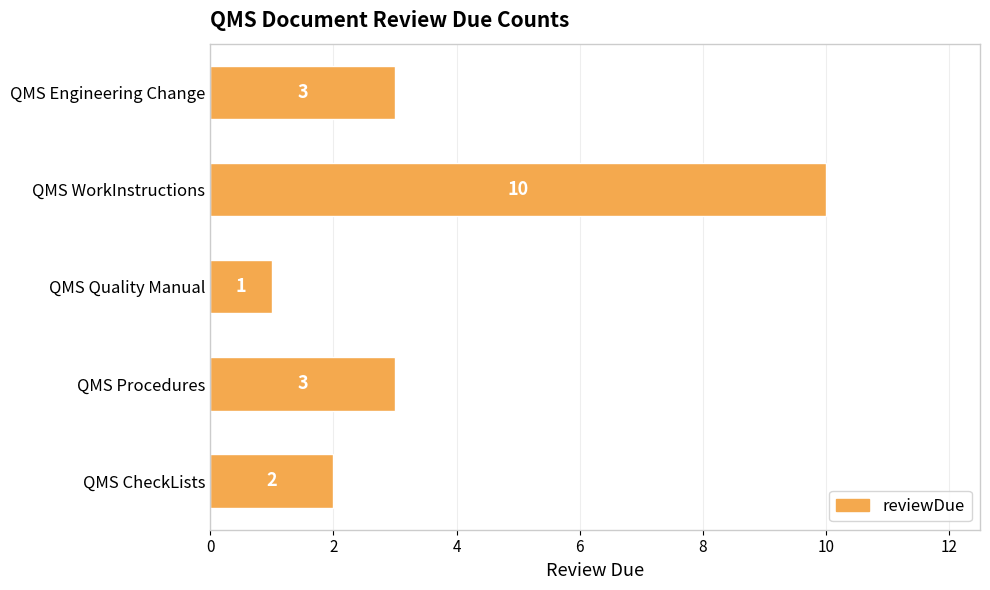

Are the bars horizontal?

Yes